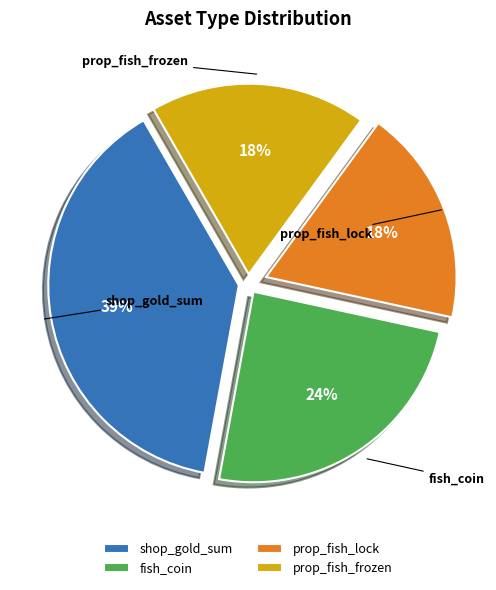

To the nearest percent, what percentage of the pie is prop_fish_lock?

18%